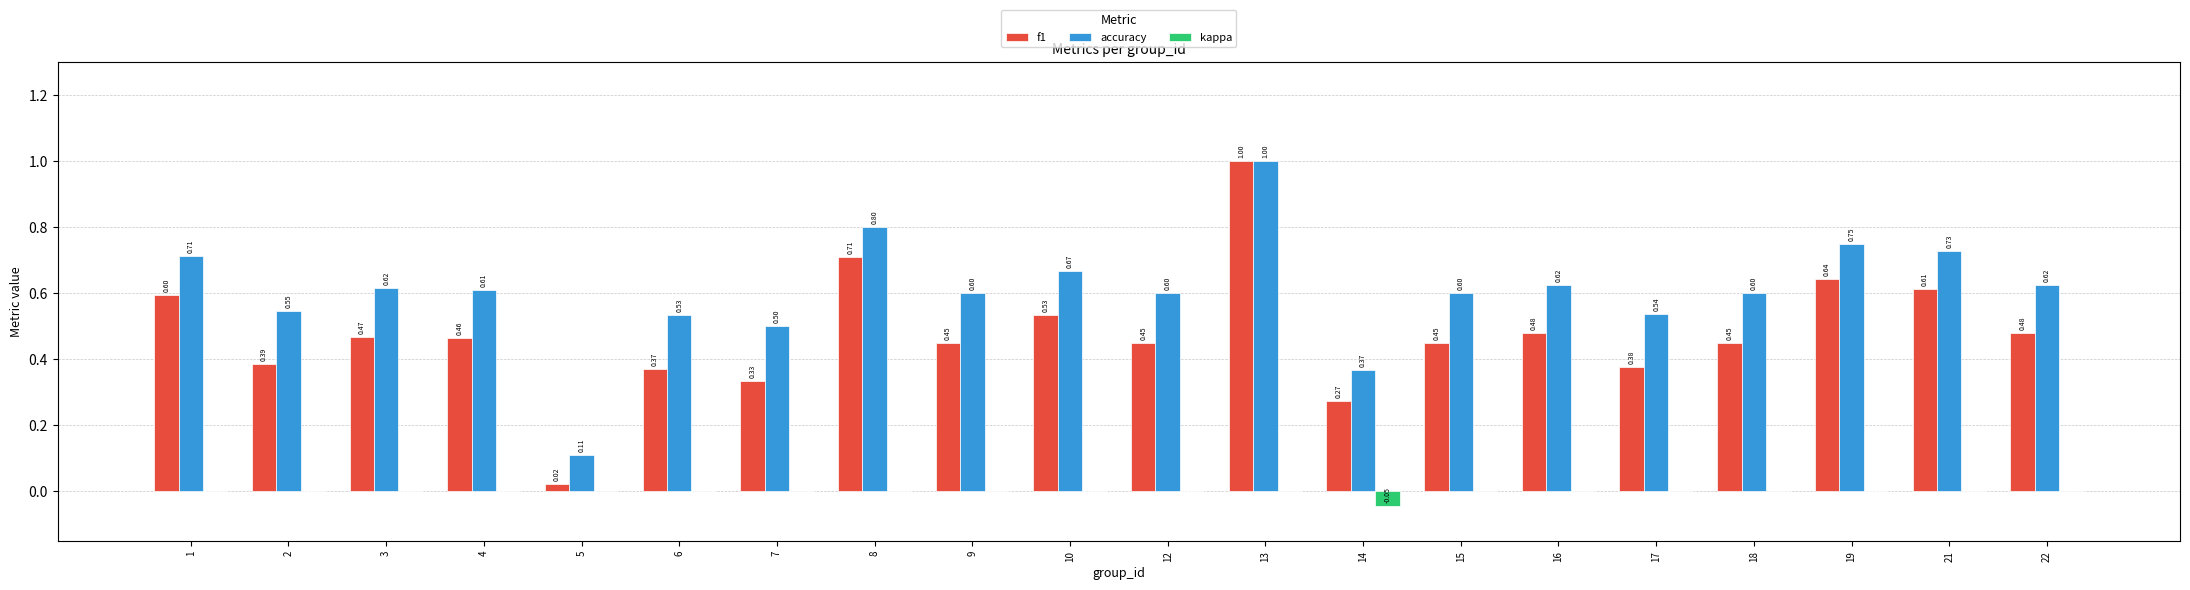

Which series has the largest total across all categories?

accuracy